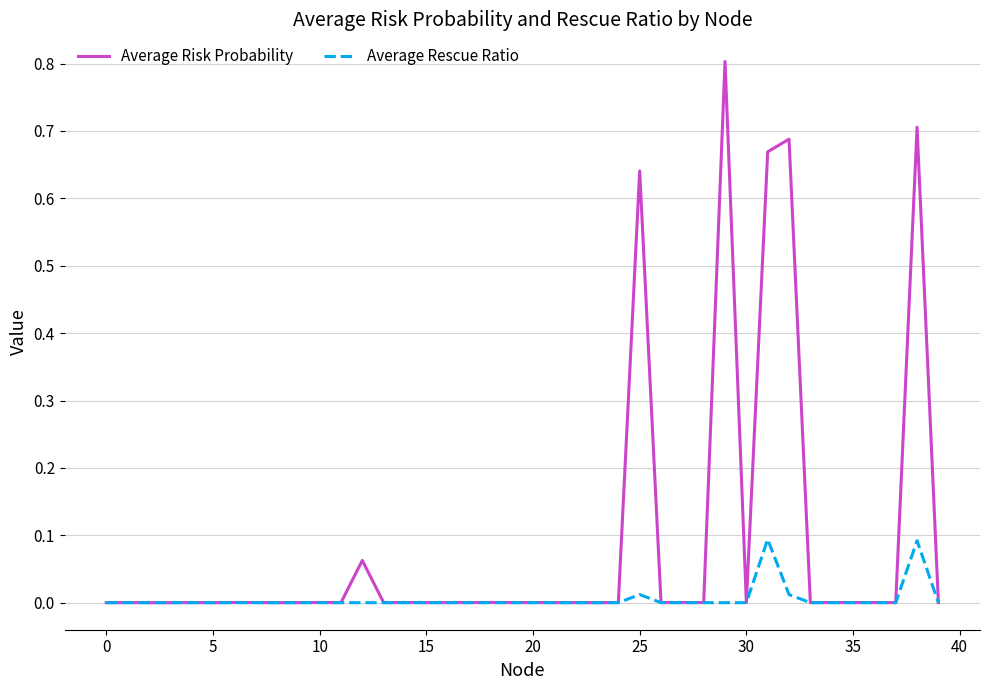

What are all the series names shown in the legend?

Average Risk Probability, Average Rescue Ratio